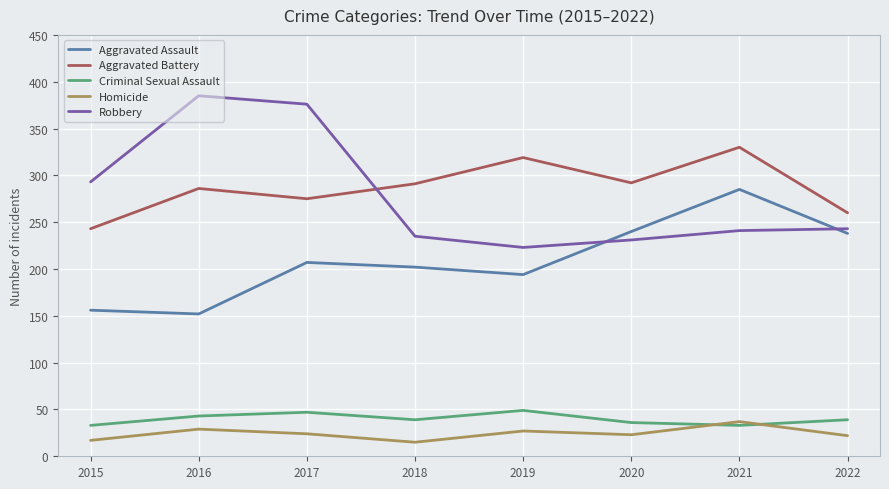

What is the maximum value for Robbery?

385